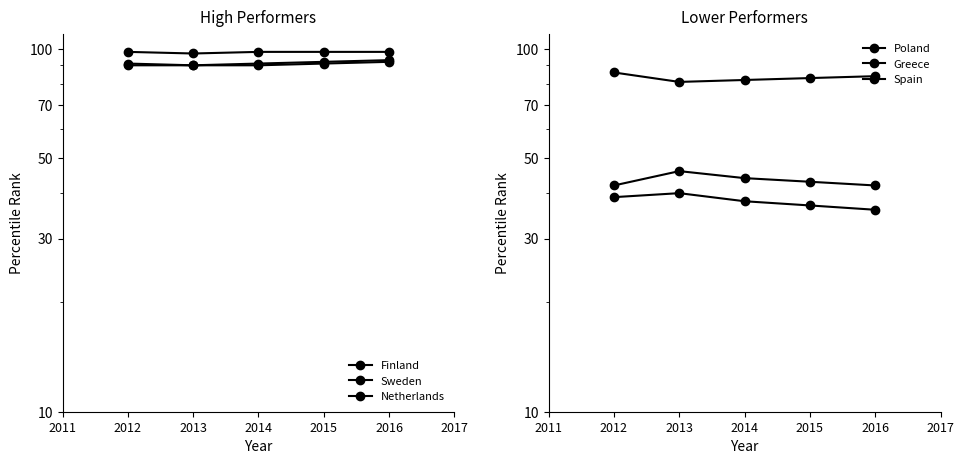

What is the greatest value displayed?

98